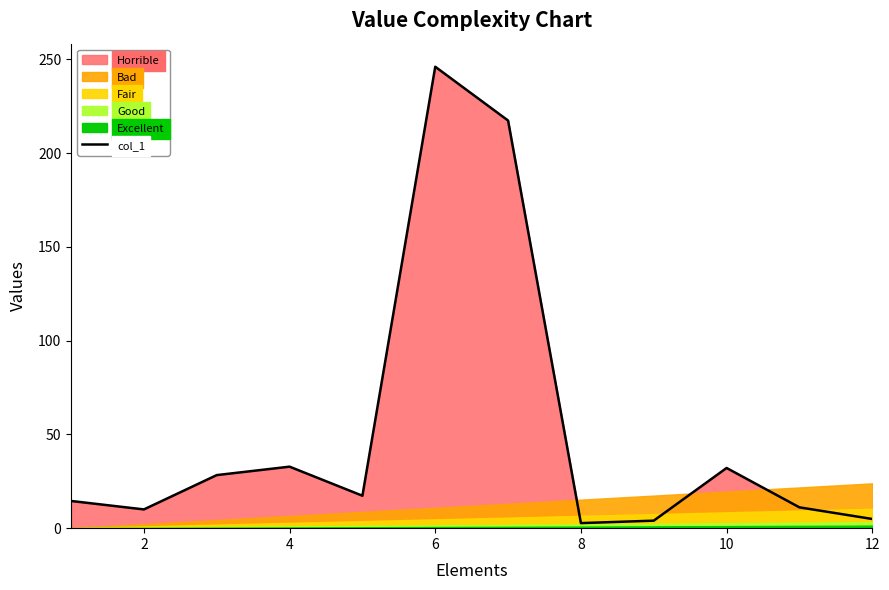

Count the number of values greater than 17.

6